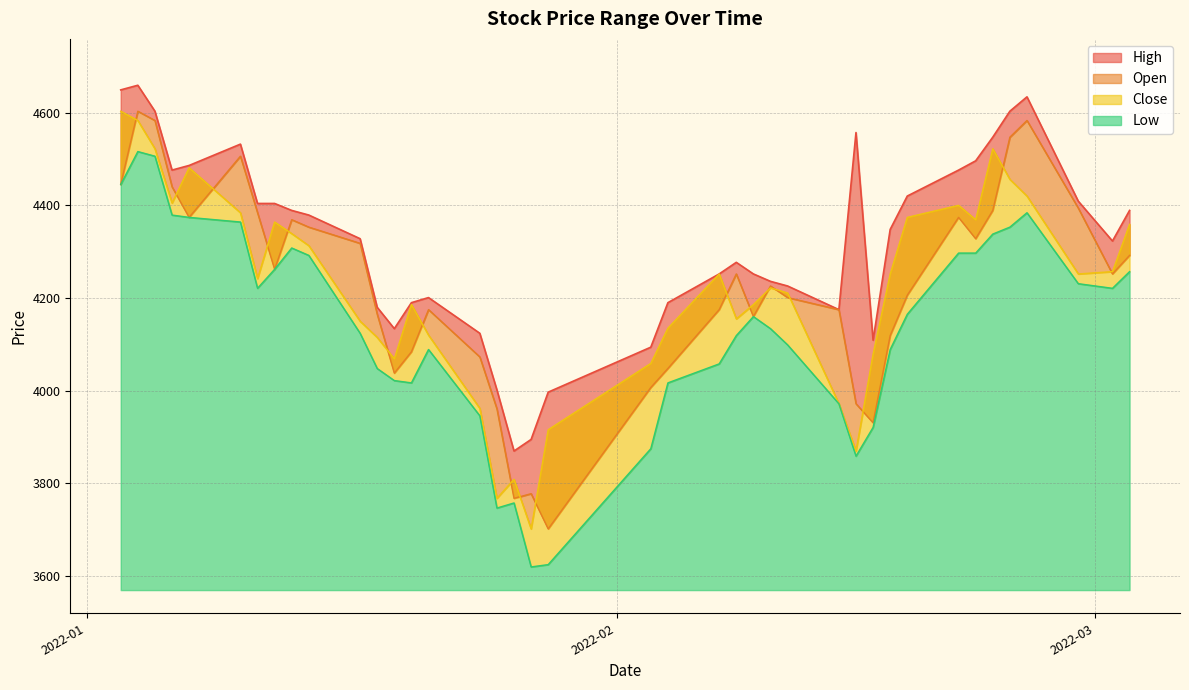

What is the highest value of the High series?

4659